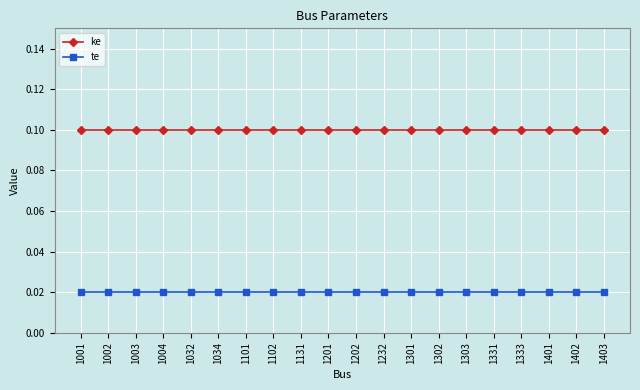

Which series has the largest total across all categories?

ke